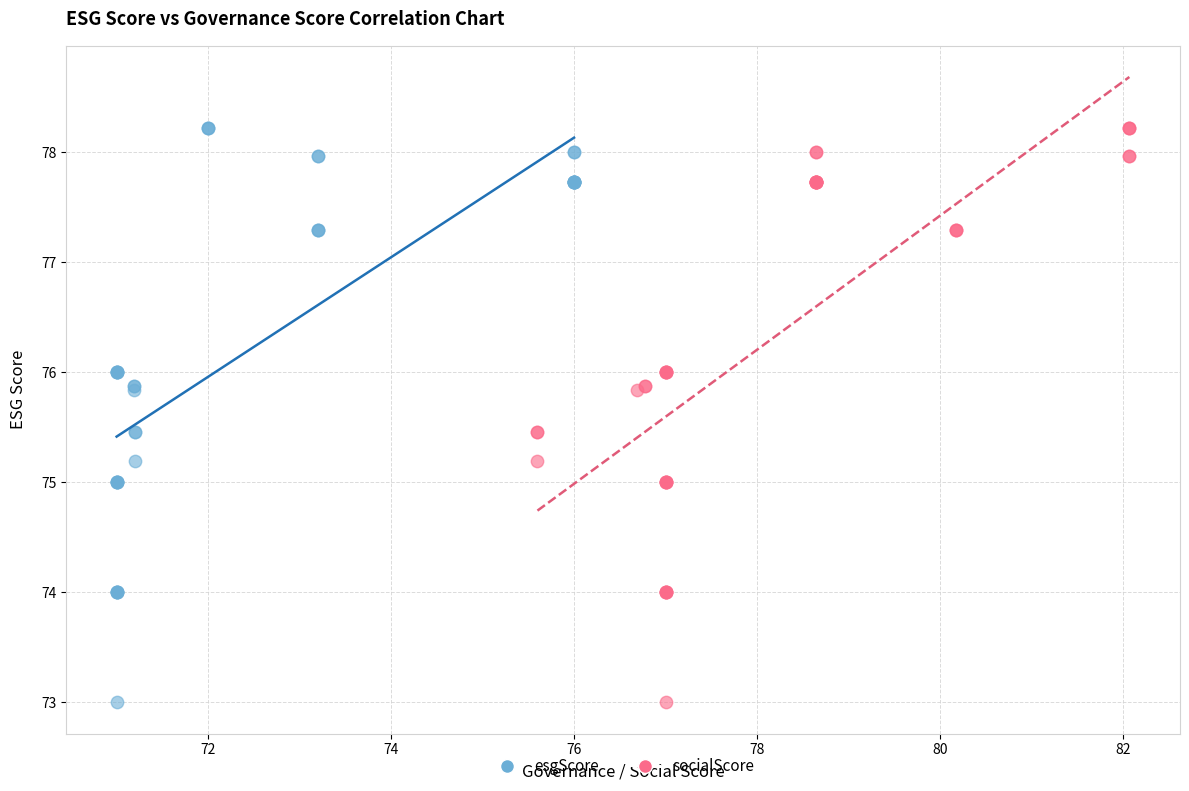

What are all the series names shown in the legend?

esgScore, socialScore